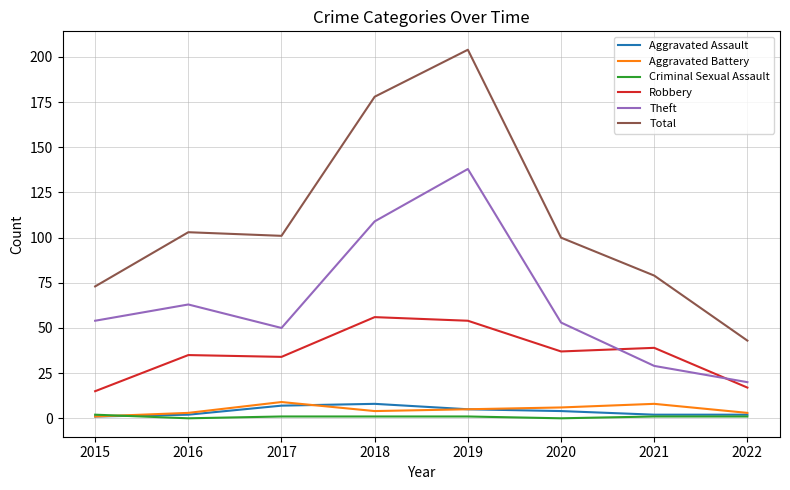

How many values in the Robbery series are below 37?

4